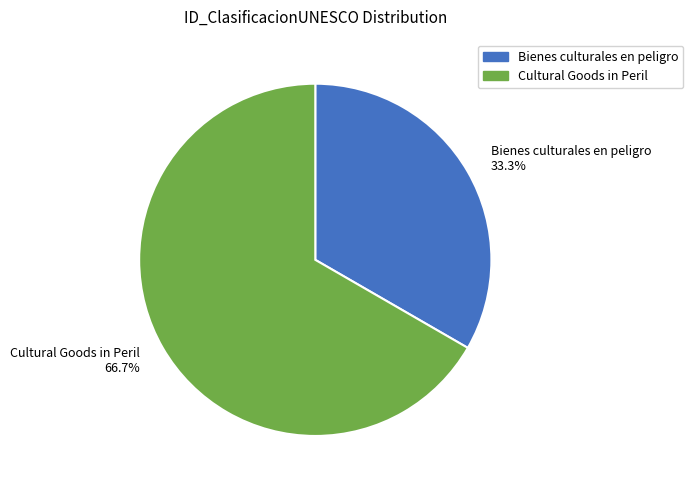

Do Cultural Goods in Peril and Bienes culturales en peligro together represent more than half of the pie?

Yes